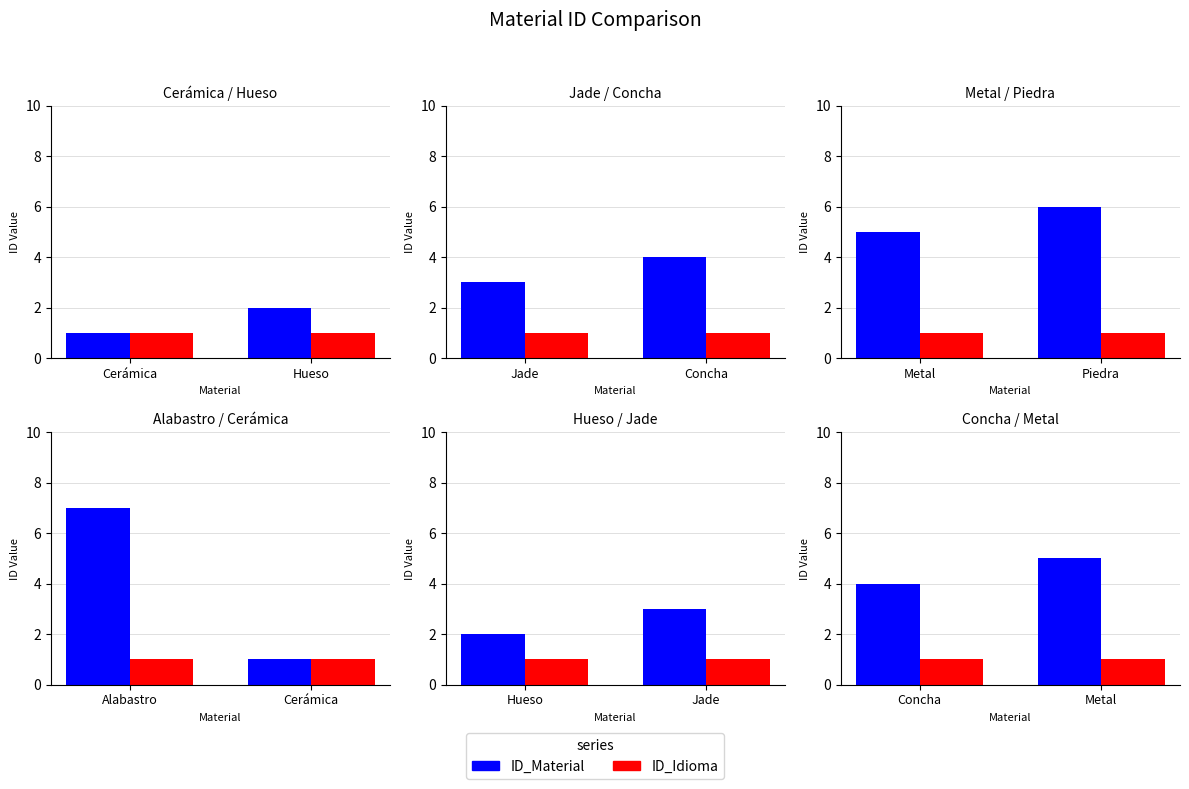

Which series has the largest total across all categories?

ID_Material